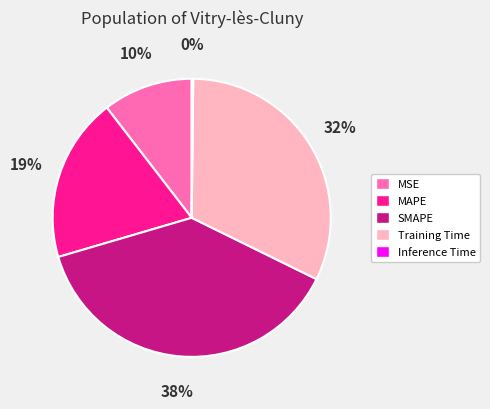

Is Training Time the majority of the pie?

No